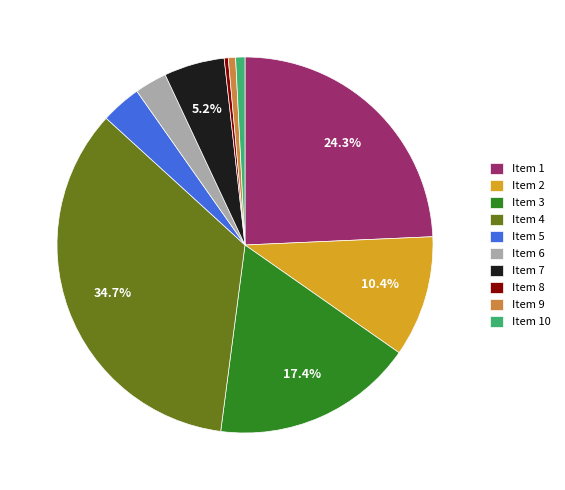

Between Item 10 and Item 5, which is larger?

Item 5